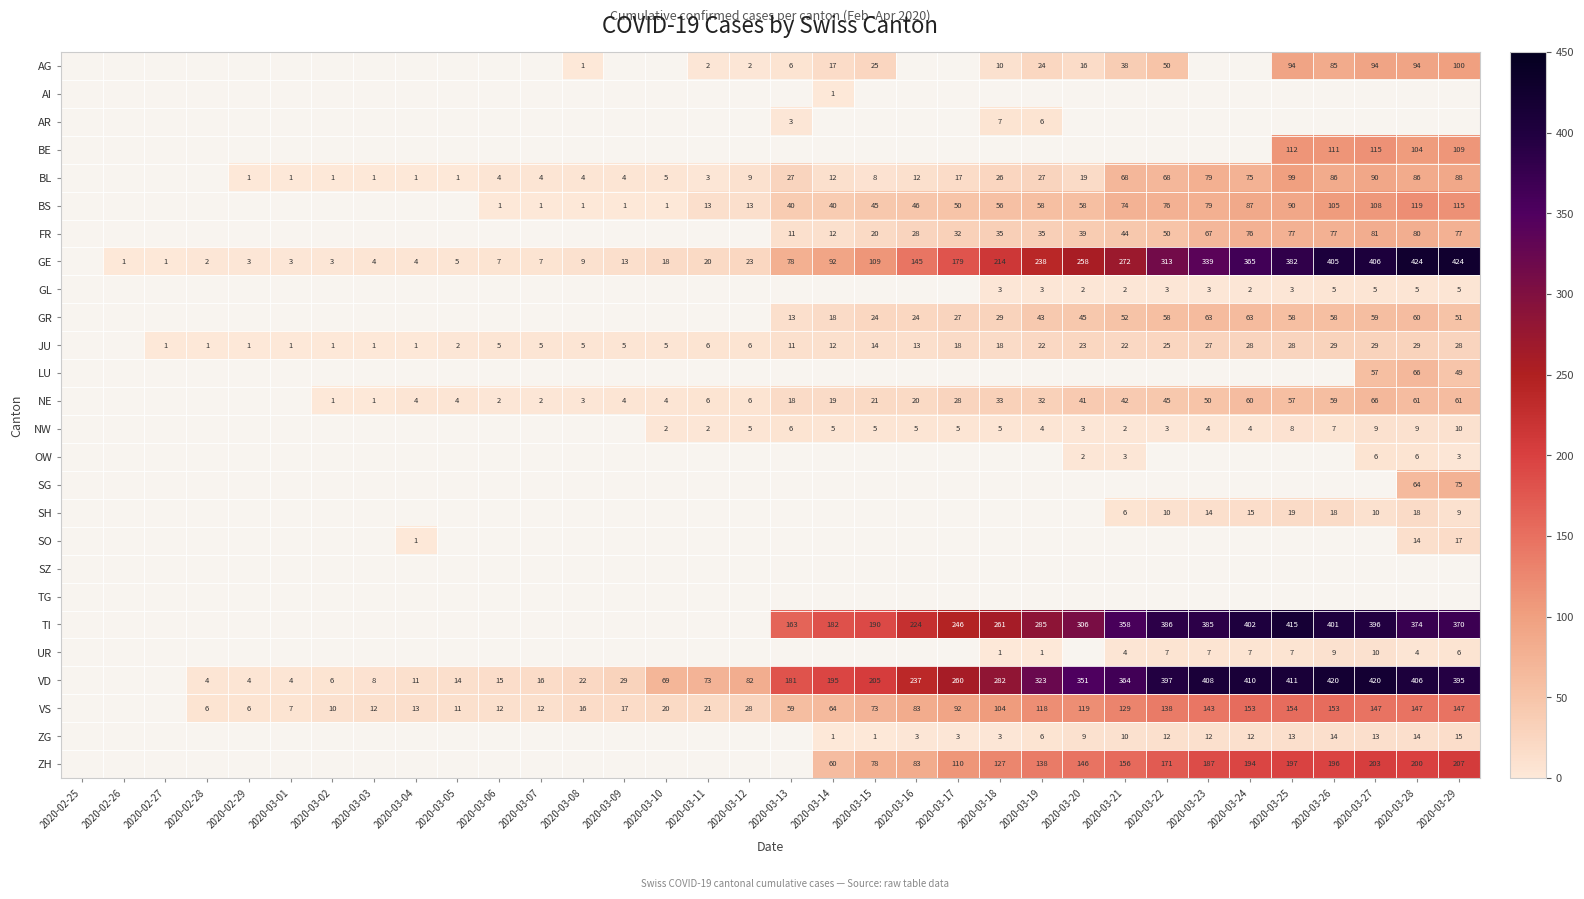

Is it true that VS equals 83 at 2020-03-16?

True